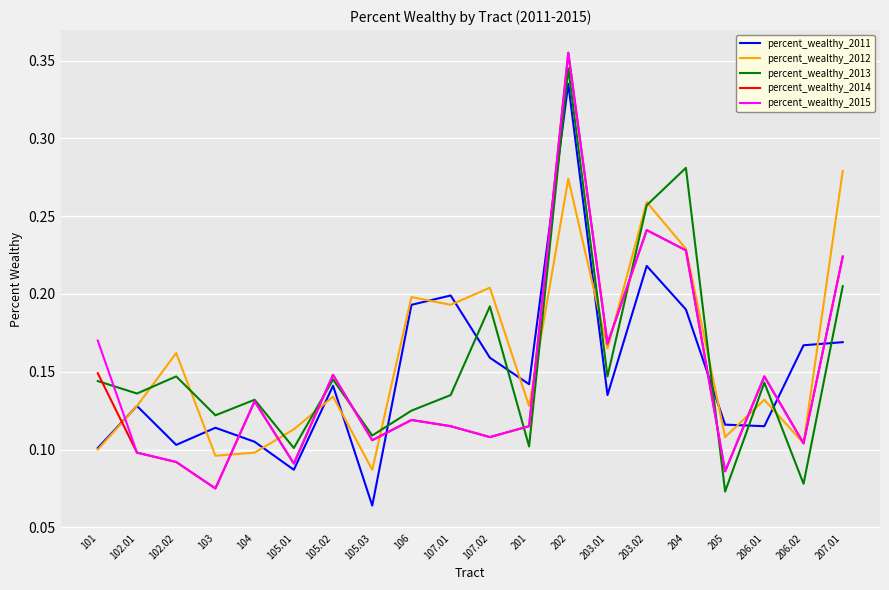

At how many categories does at least one series exceed 0?

20